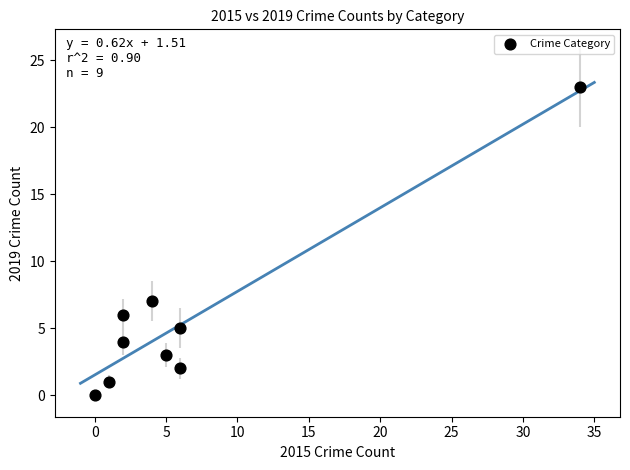

What is the average X value?

7